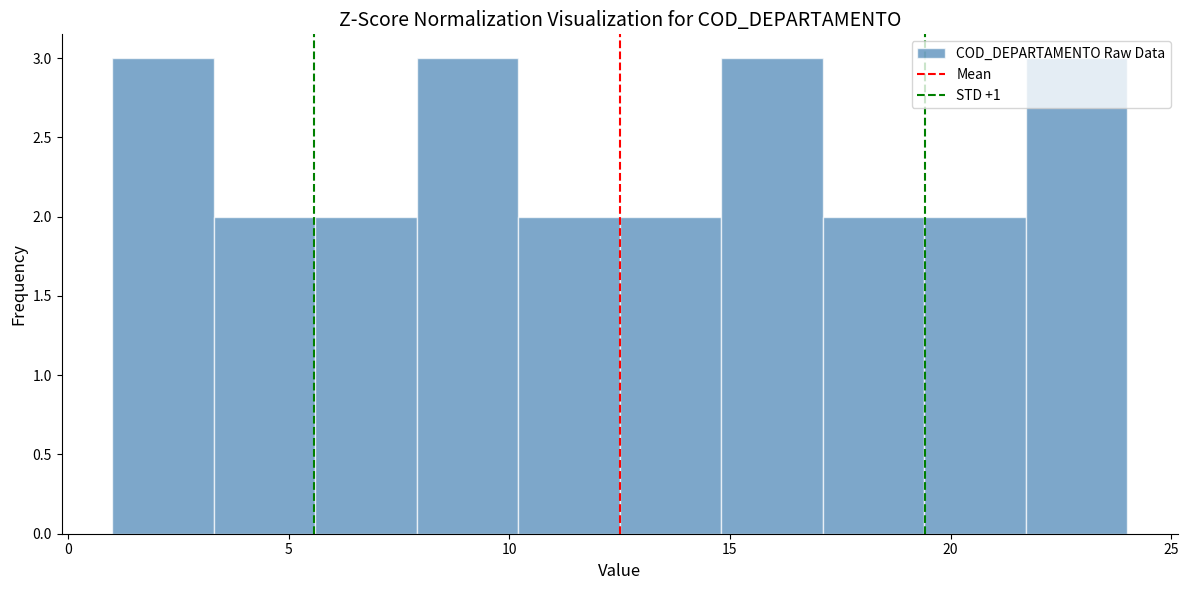

How tall is the bar that spans 19.4 to 21.7 on the x-axis? Neither the bar edges nor the heights are printed on the chart, so give them approximately, as read against the axes.

2